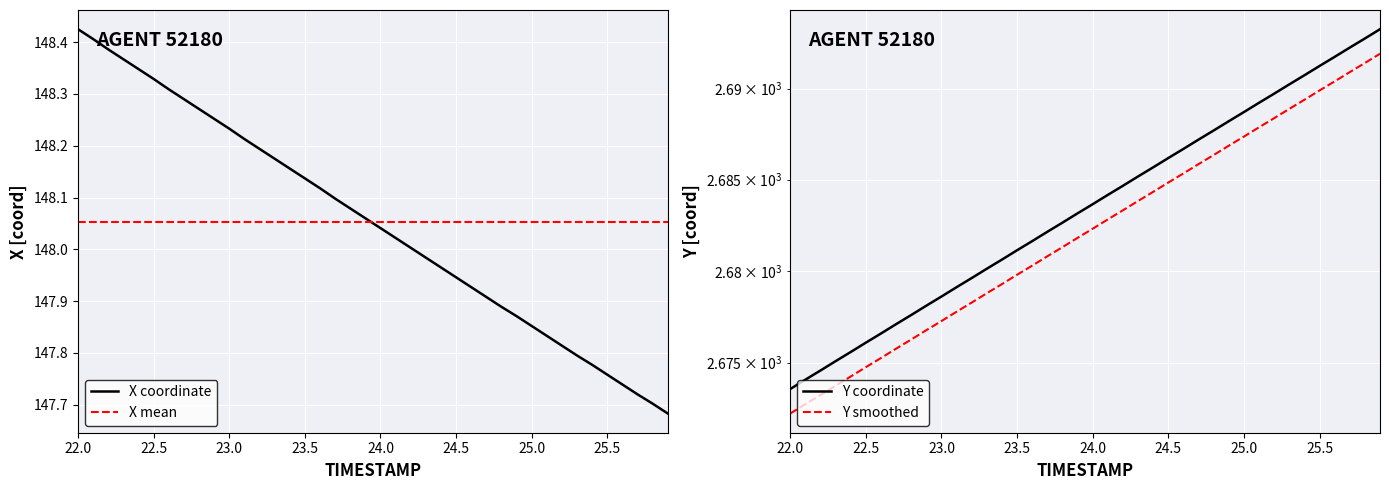

The value of X coordinate at 24.5 is 33.2. True or false?

False